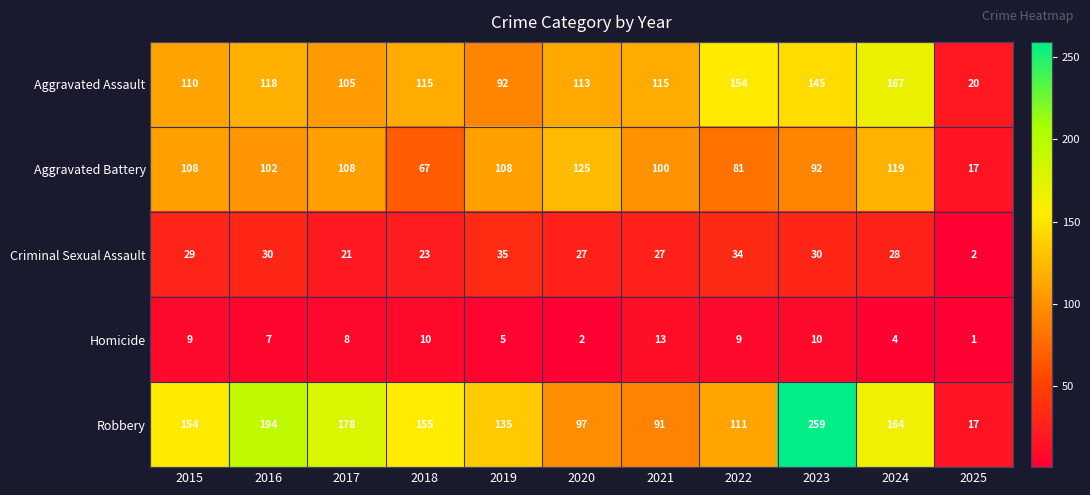

What value does the Aggravated Assault series have at 2019, to the nearest 10?

90